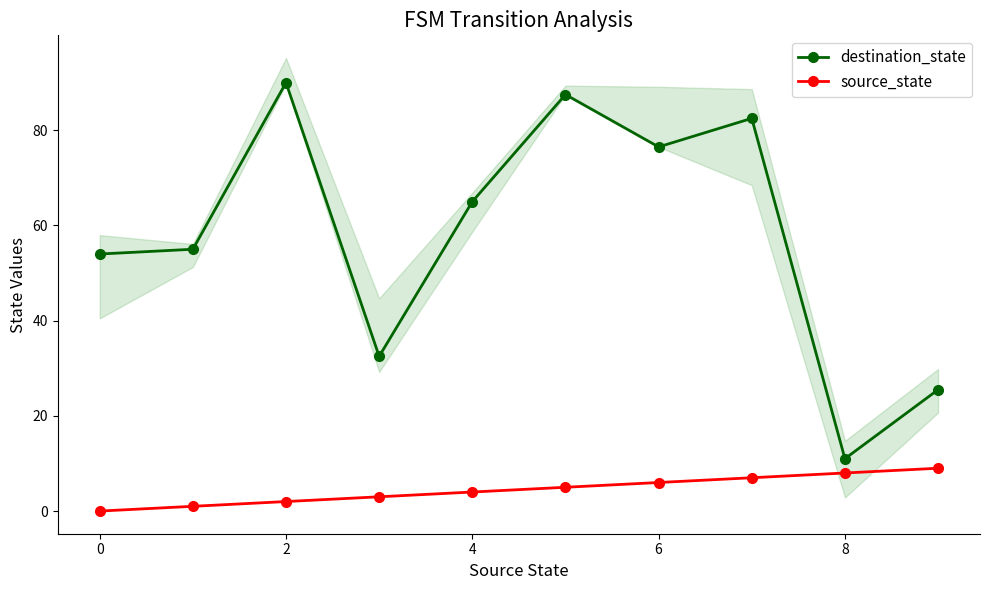

At which label does destination_state reach its peak?

2